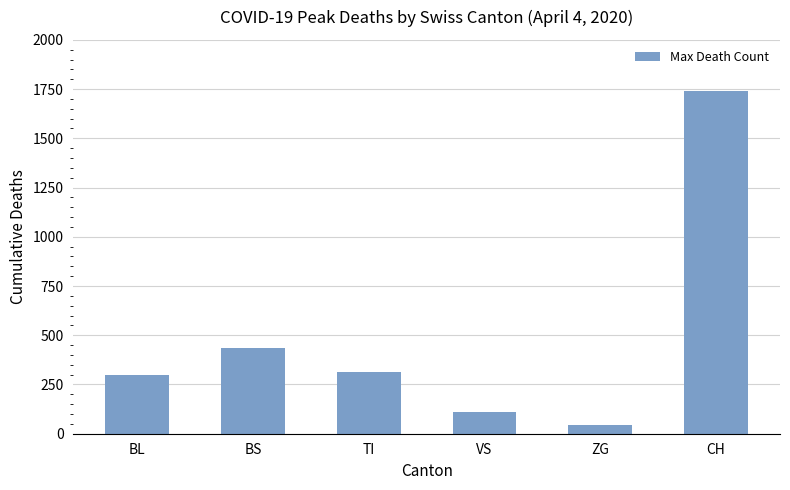

Approximately how many times larger is the value at VS compared to ZG?

2.4